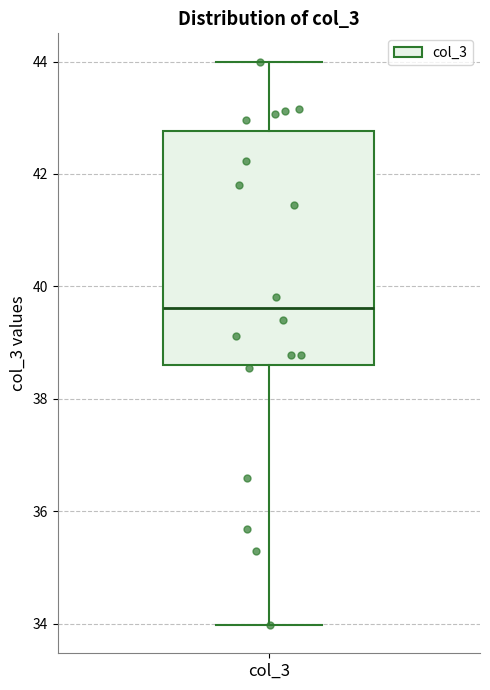

Transcribe this box plot: give where the median line is, the range the box spans, and where the two whiskers end, as read against the y-axis. The values are not printed on the chart, so give them approximately, as read against the axis.

median 39.6, box 38.6 to 42.8, whiskers 34.0 to 44.0